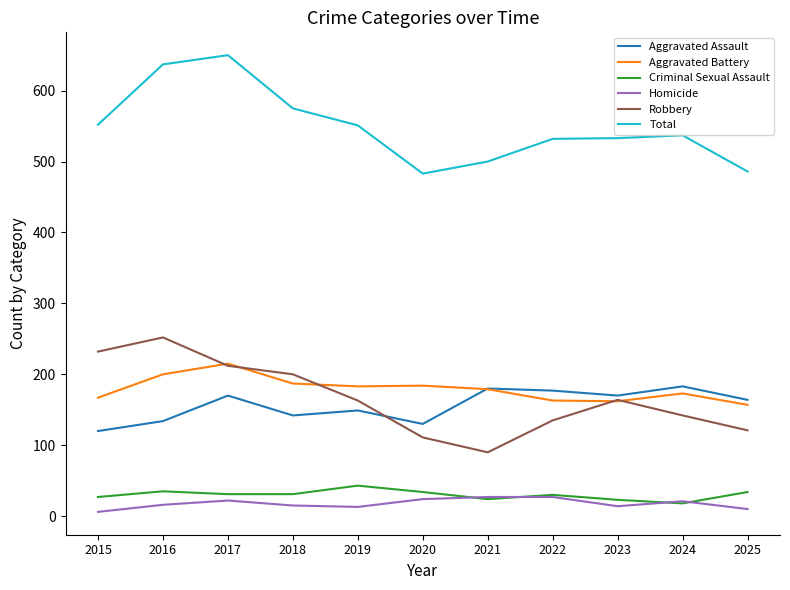

What is the average value of the Robbery series?

166